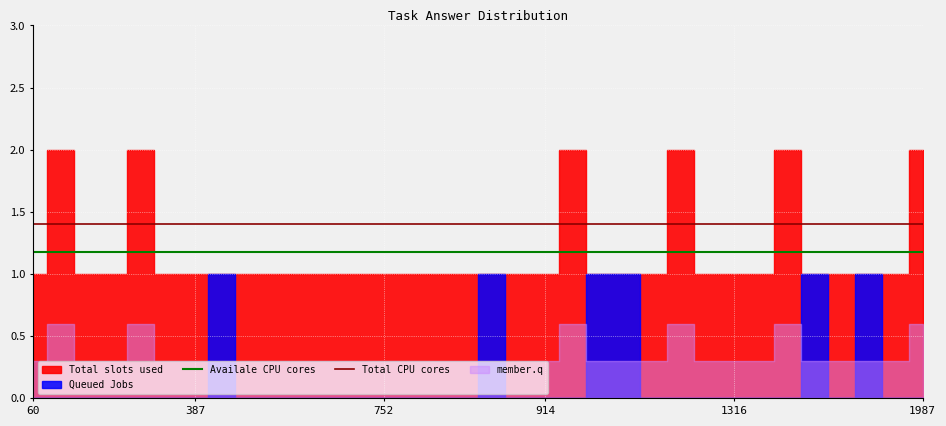

What is the lowest value of the Total CPU cores series?

1.4